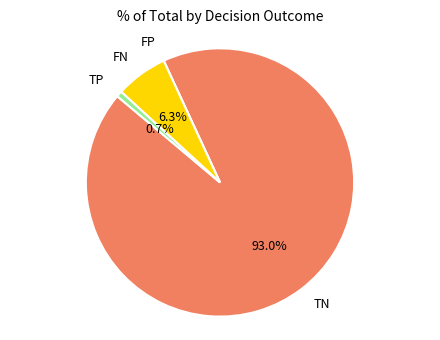

Does any single category account for the majority?

Yes